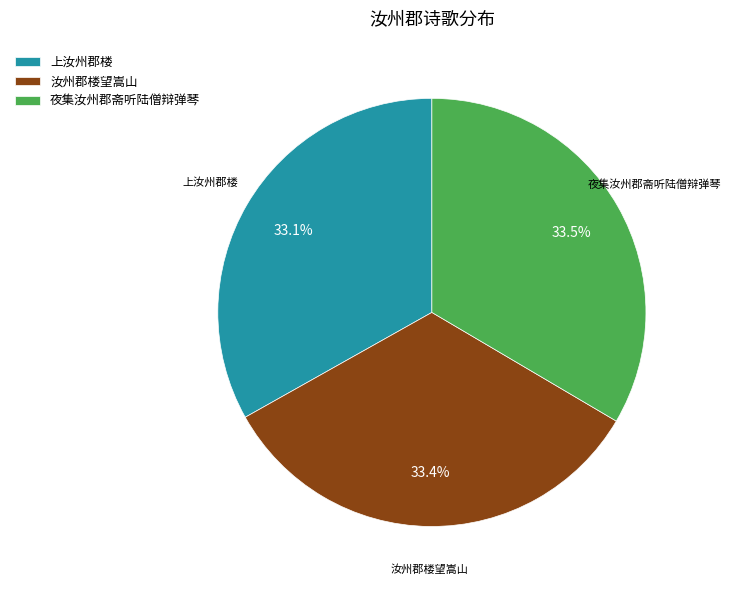

What percentage do 夜集汝州郡斋听陆僧辩弹琴 and 汝州郡楼望嵩山 together represent?

66.9%